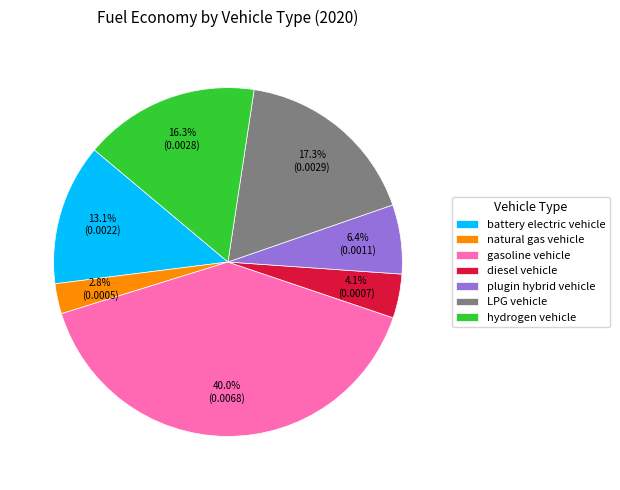

To the nearest percent, what is the difference between the largest and smallest slice percentages?

37%